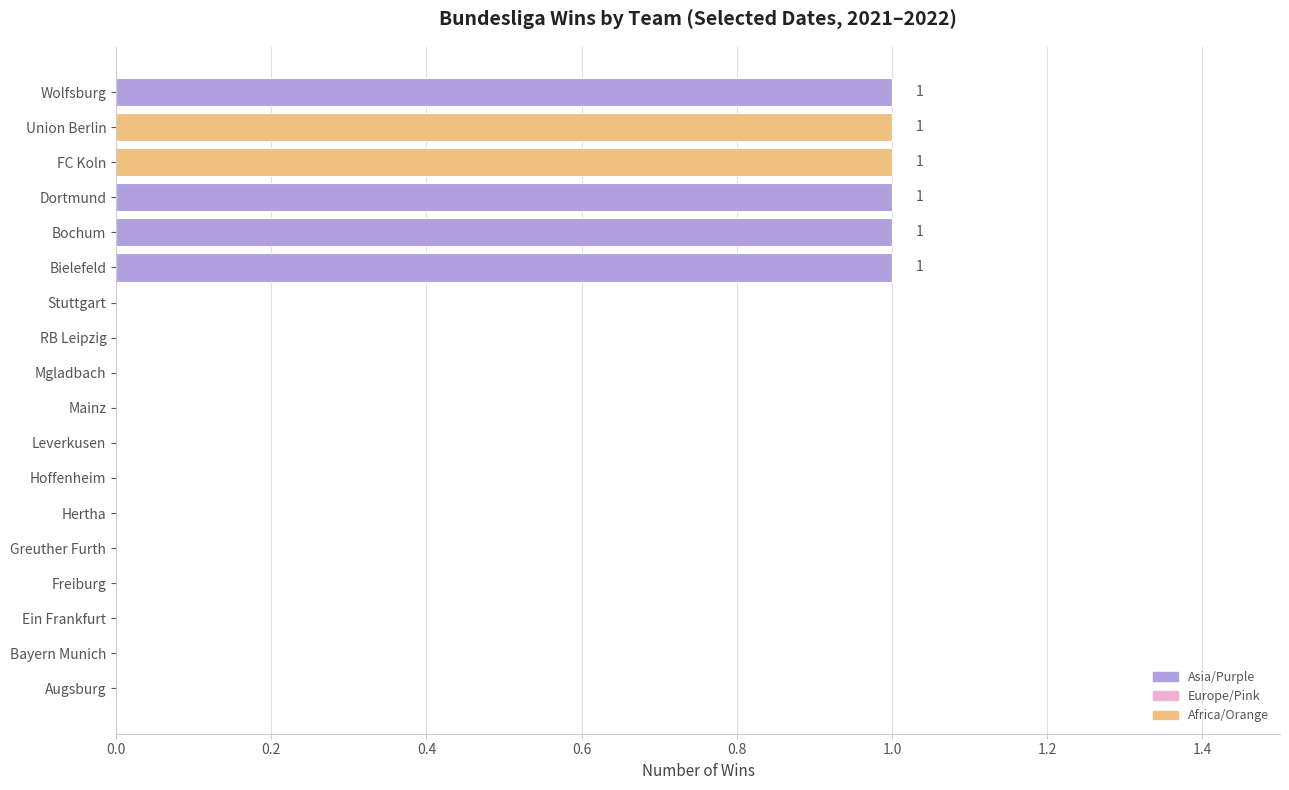

The value at Ein Frankfurt is 1. True or false?

False